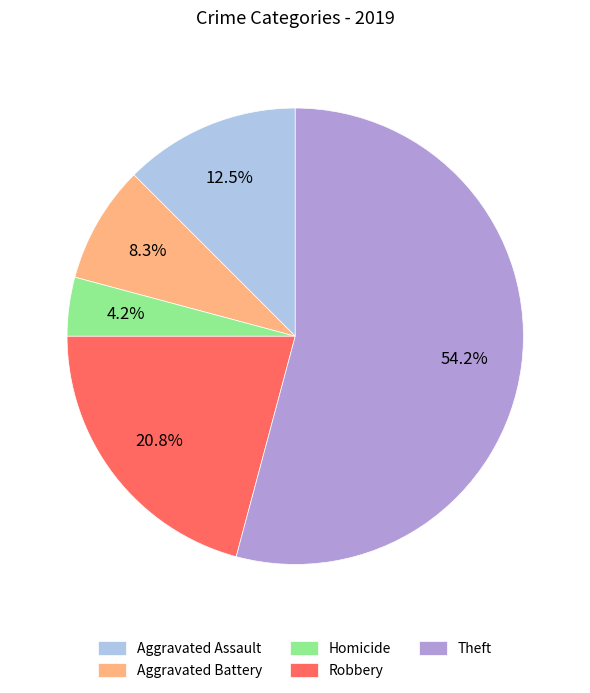

Is the sum of Aggravated Battery and Theft greater than half?

Yes